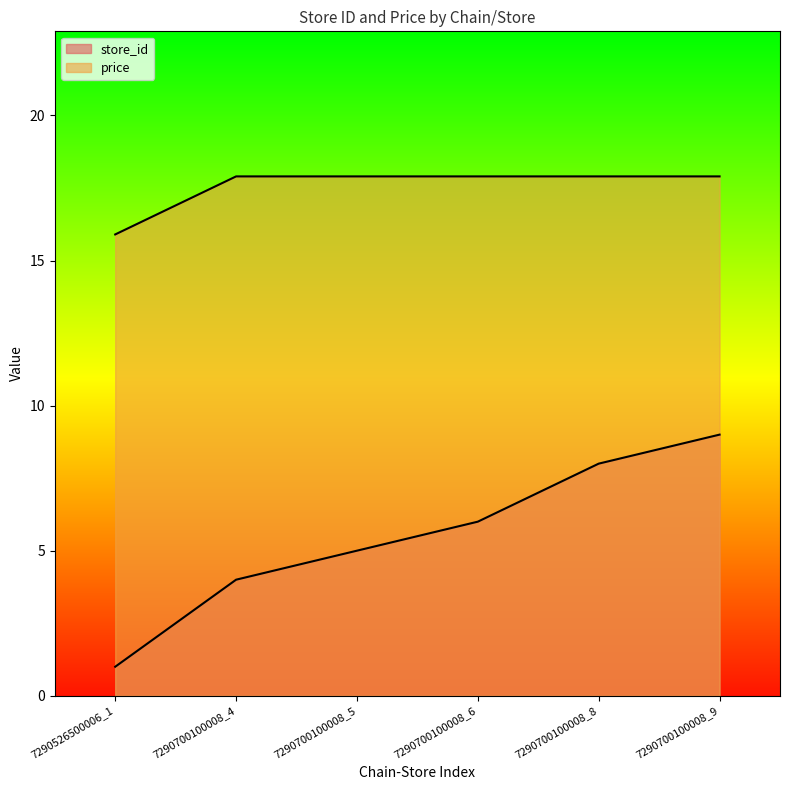

How many data points in store_id are above 6?

2